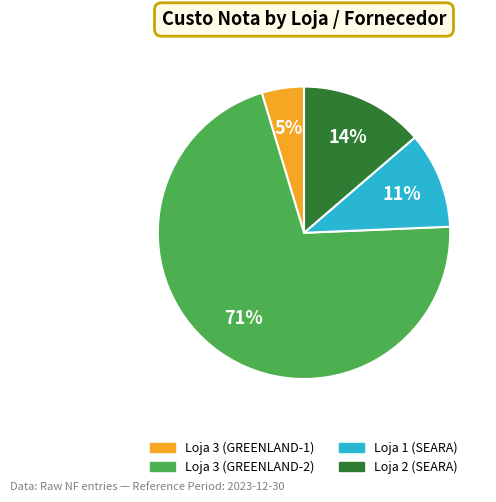

What percentage is the Loja 1 (SEARA) slice, to the nearest percent?

11%